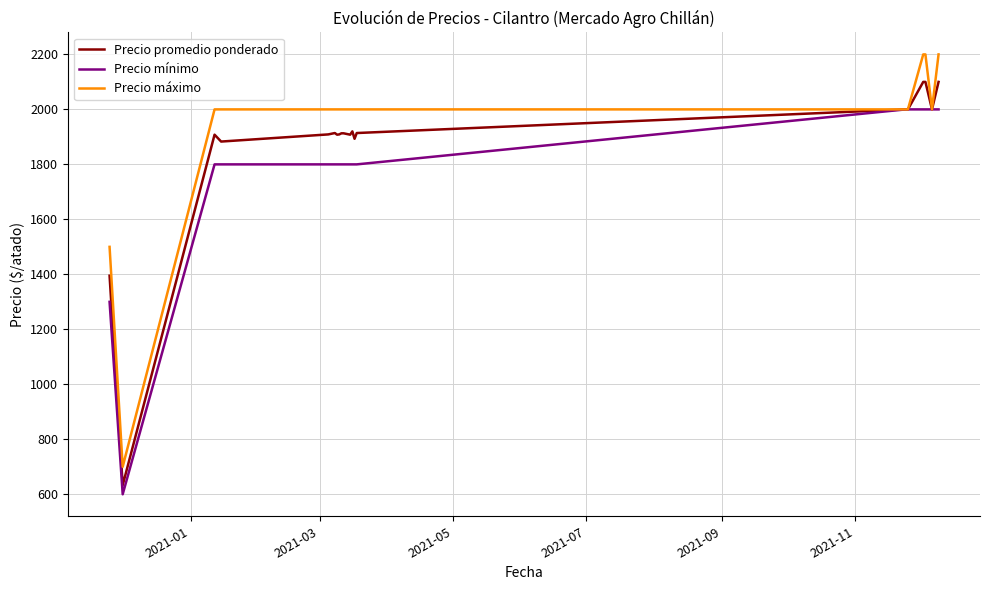

List the series in order of their peak value, highest first.

Precio máximo, Precio promedio ponderado, Precio mínimo